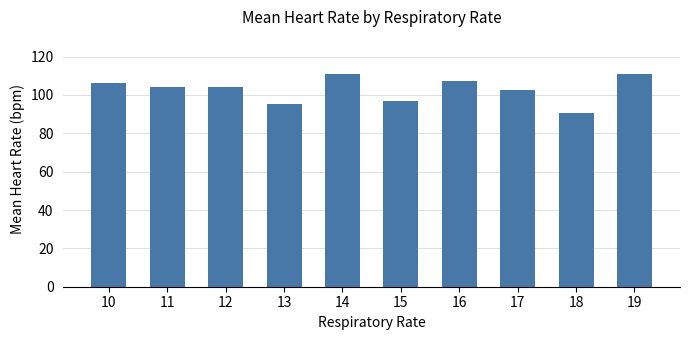

What is the approximate value at 17?

102.8